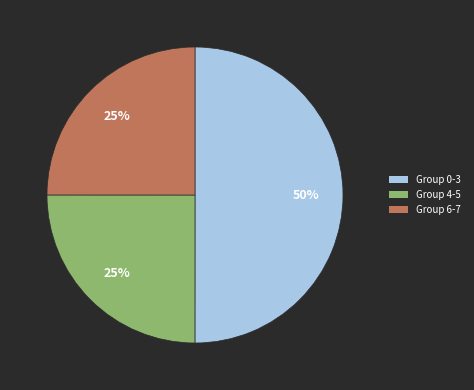

To the nearest percent, what percentage of the pie is Group 4-5?

25%